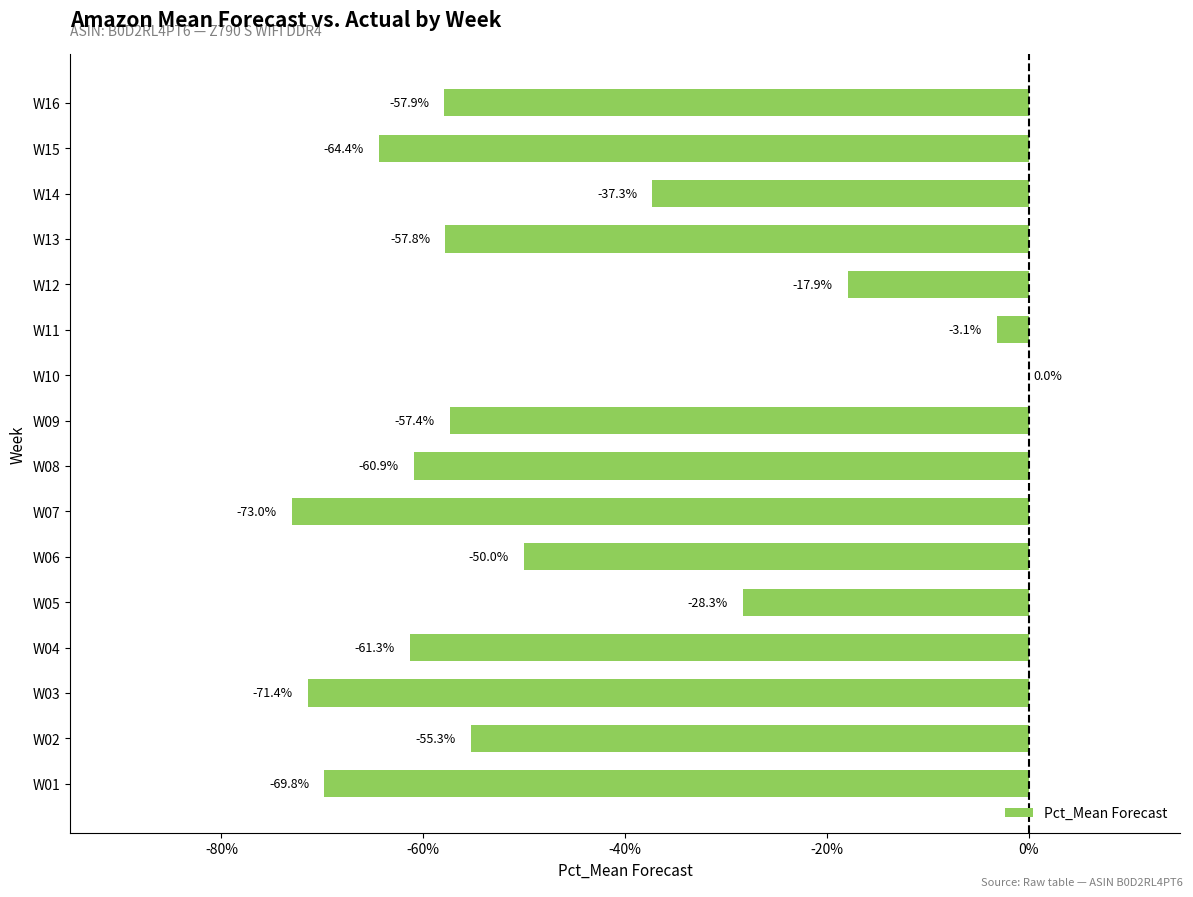

Which label corresponds to the largest value in the chart?

W10